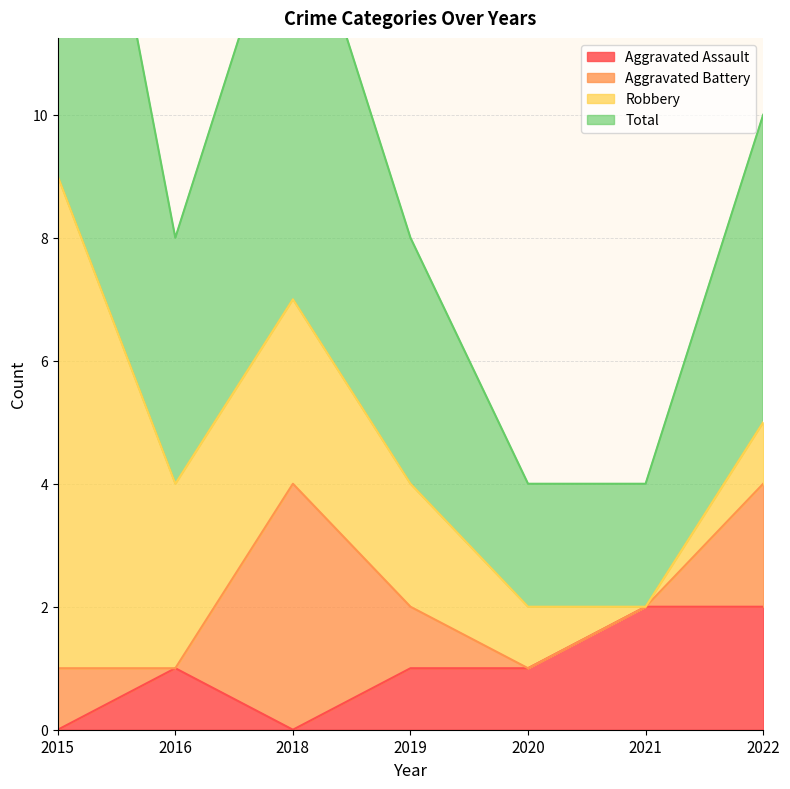

How many values in Aggravated Assault are above zero?

5